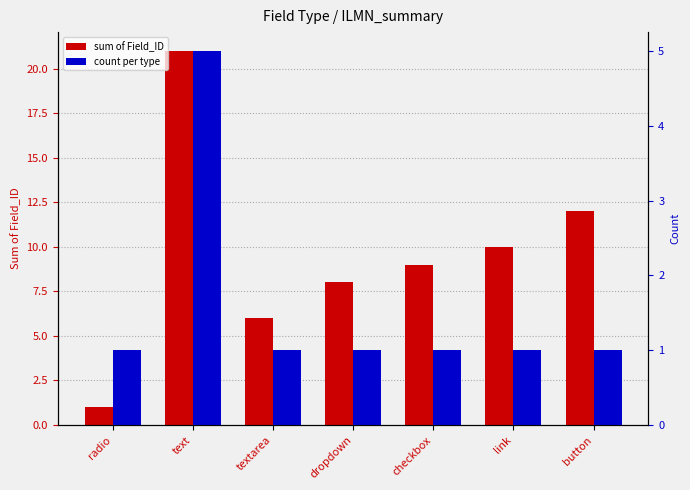

Reading left to right, transcribe all the data shown in this chart.

sum of Field_ID: 1	21	6	8	9	10	12
count per type: 1	5	1	1	1	1	1